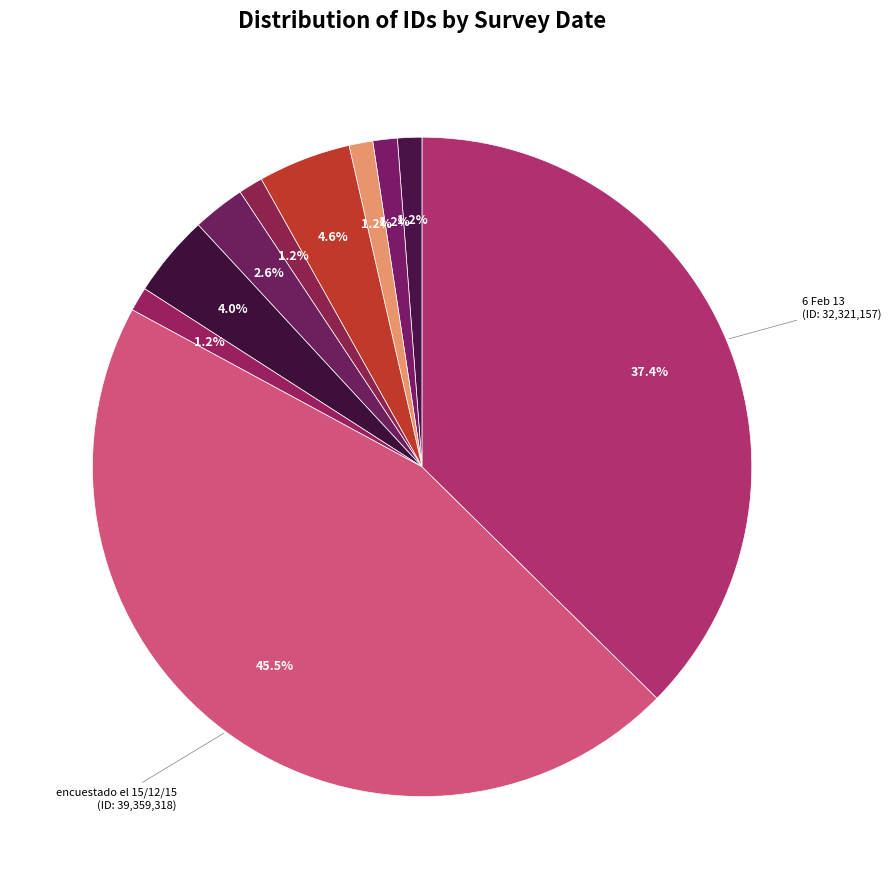

Is there any slice that represents more than half of the pie?

No